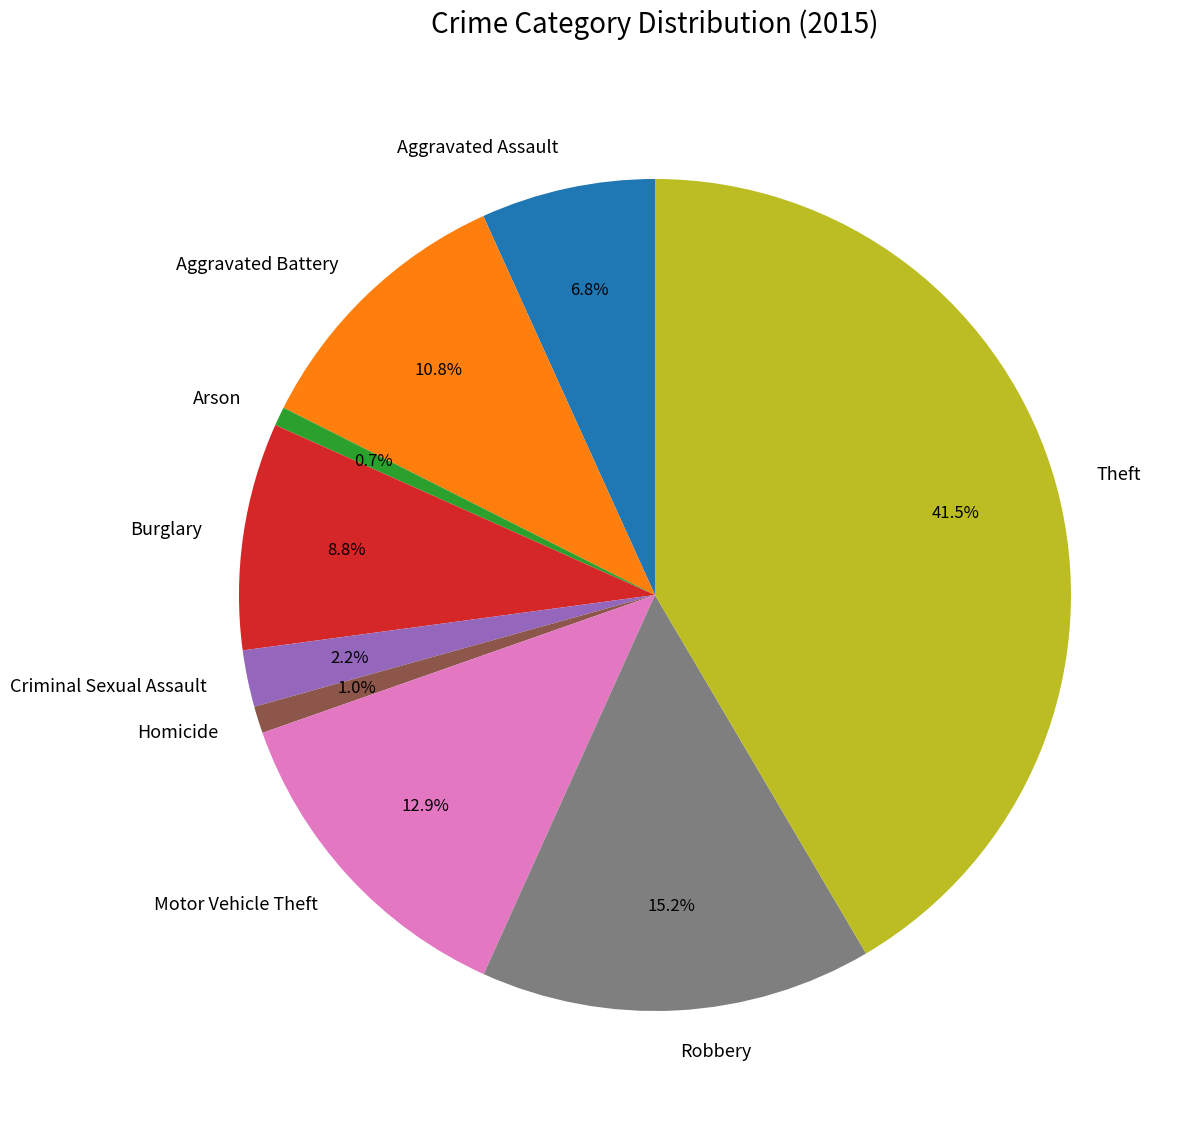

Combined, what portion of the pie is Criminal Sexual Assault and Theft?

43.7%